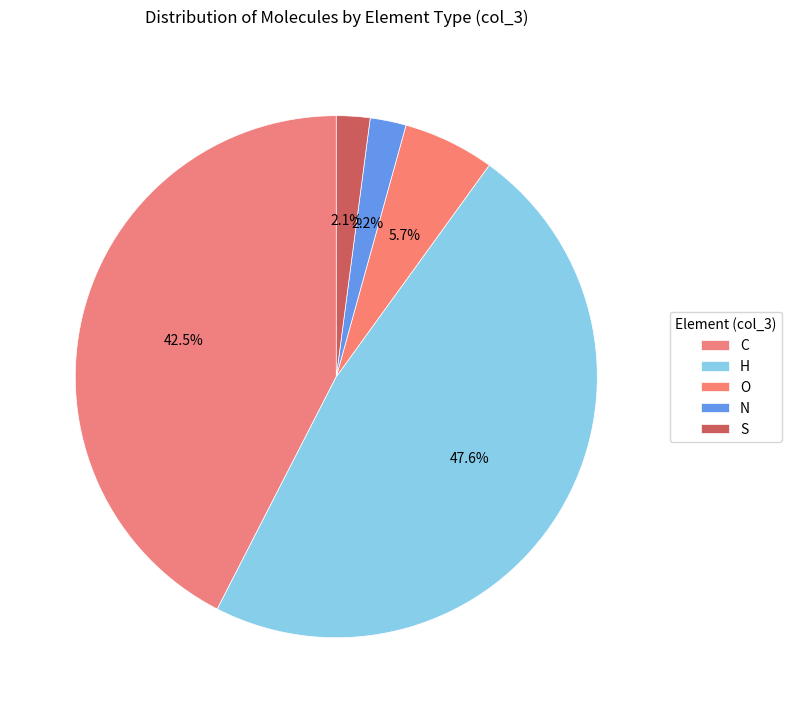

What is the smallest slice in the pie chart?

S